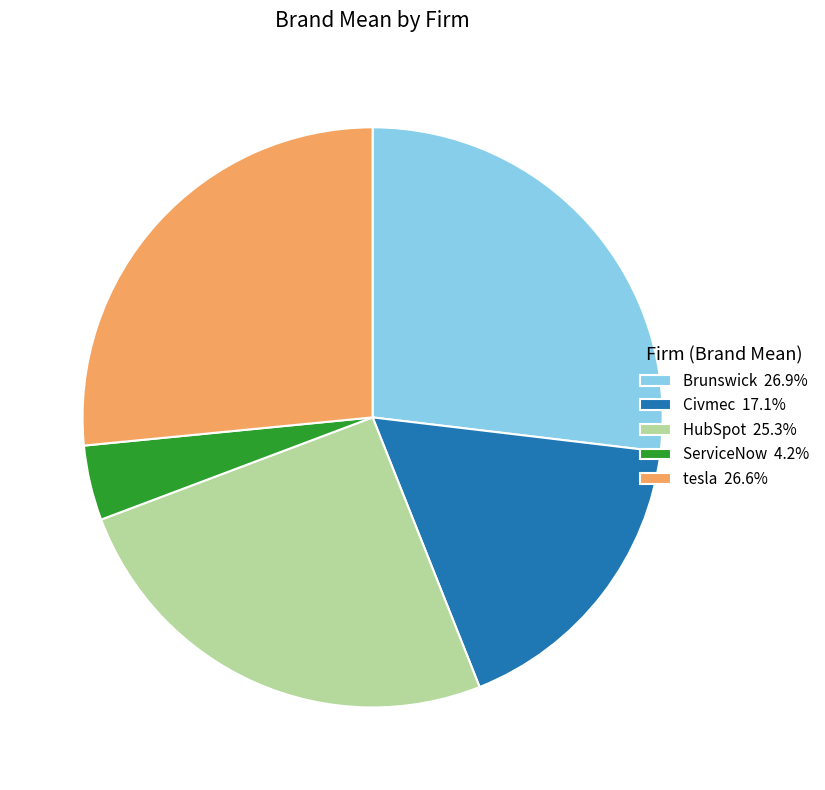

True or false: Brunswick accounts for 40% of the total.

False